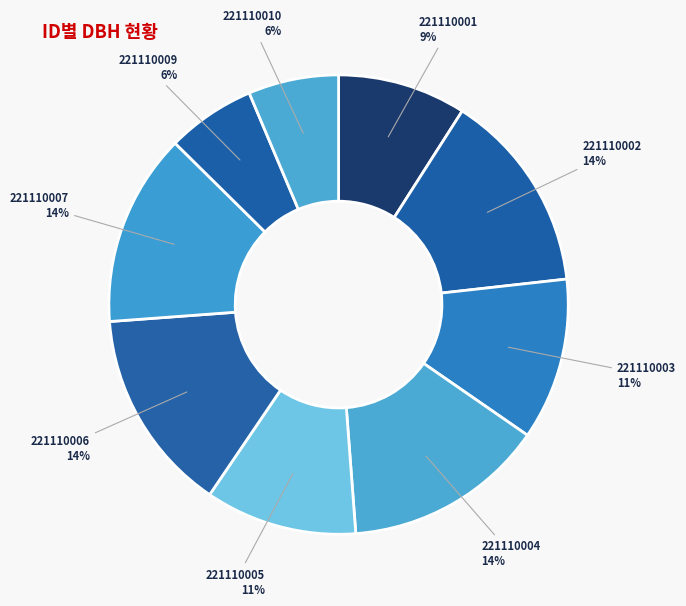

What is the ratio of the value at 221110010 to the value at 221110002?

0.4